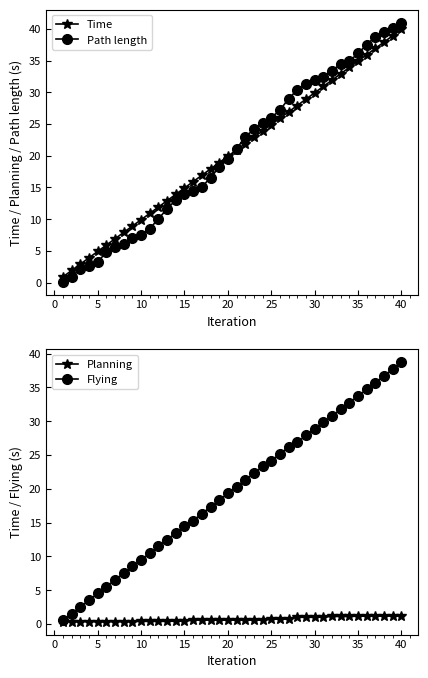

The value of Path length at 30 is 31.9. True or false?

True